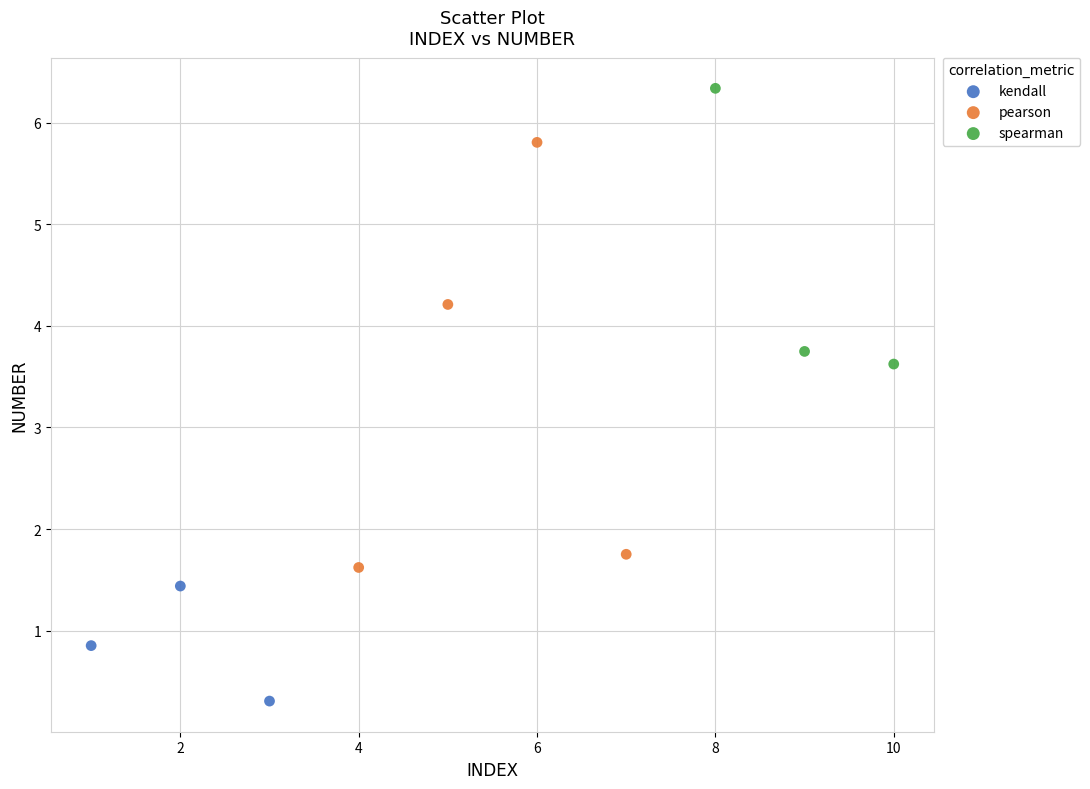

What are all the series names shown in the legend?

kendall, pearson, spearman